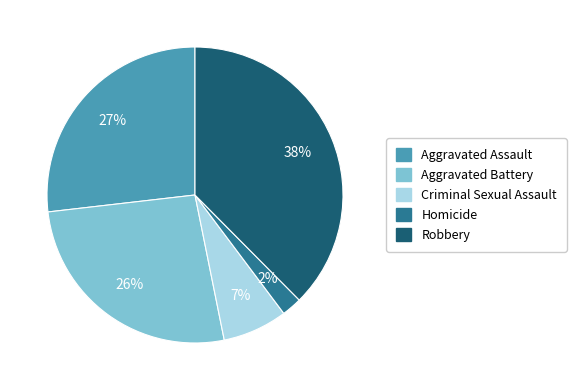

To the nearest percent, what is the average slice percentage?

20%